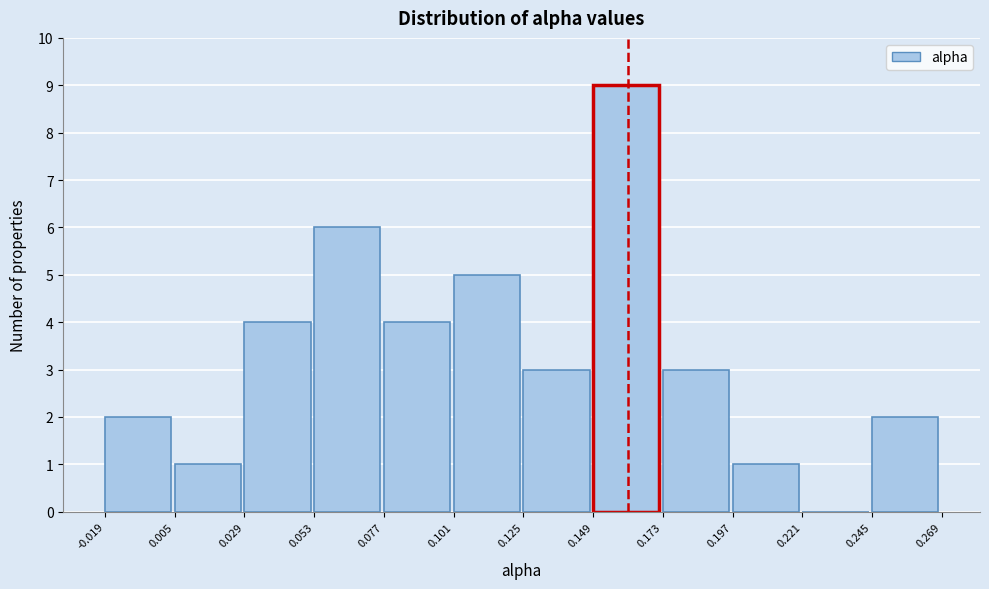

What is the height of the bar covering -0.019 to 0.005 on the x-axis? The values are not printed on the chart, so give them approximately, as read against the axis.

2